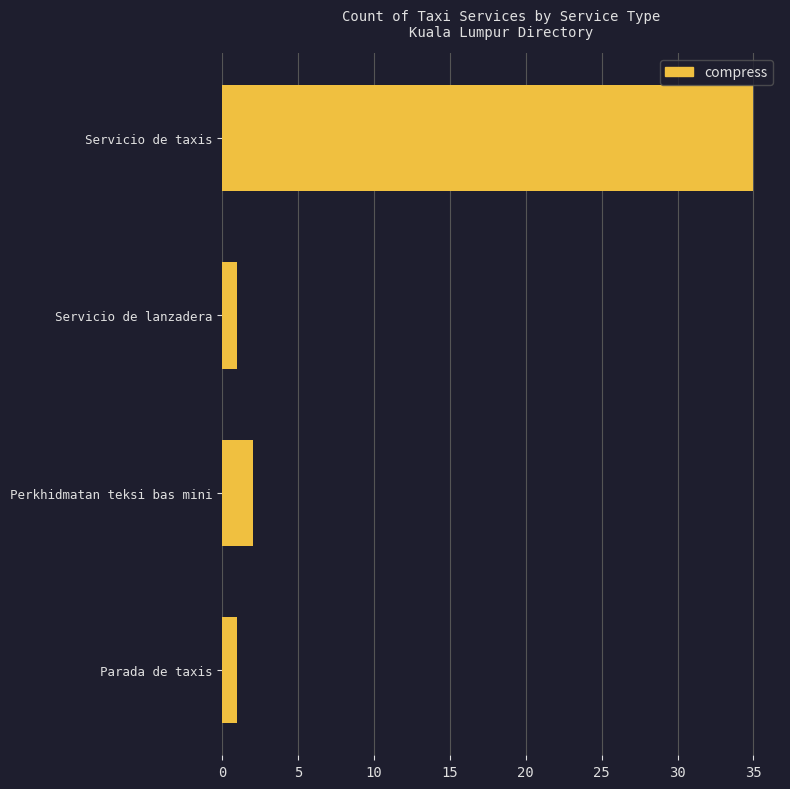

What is the change in value from Servicio de taxis to Perkhidmatan teksi bas mini?

-33